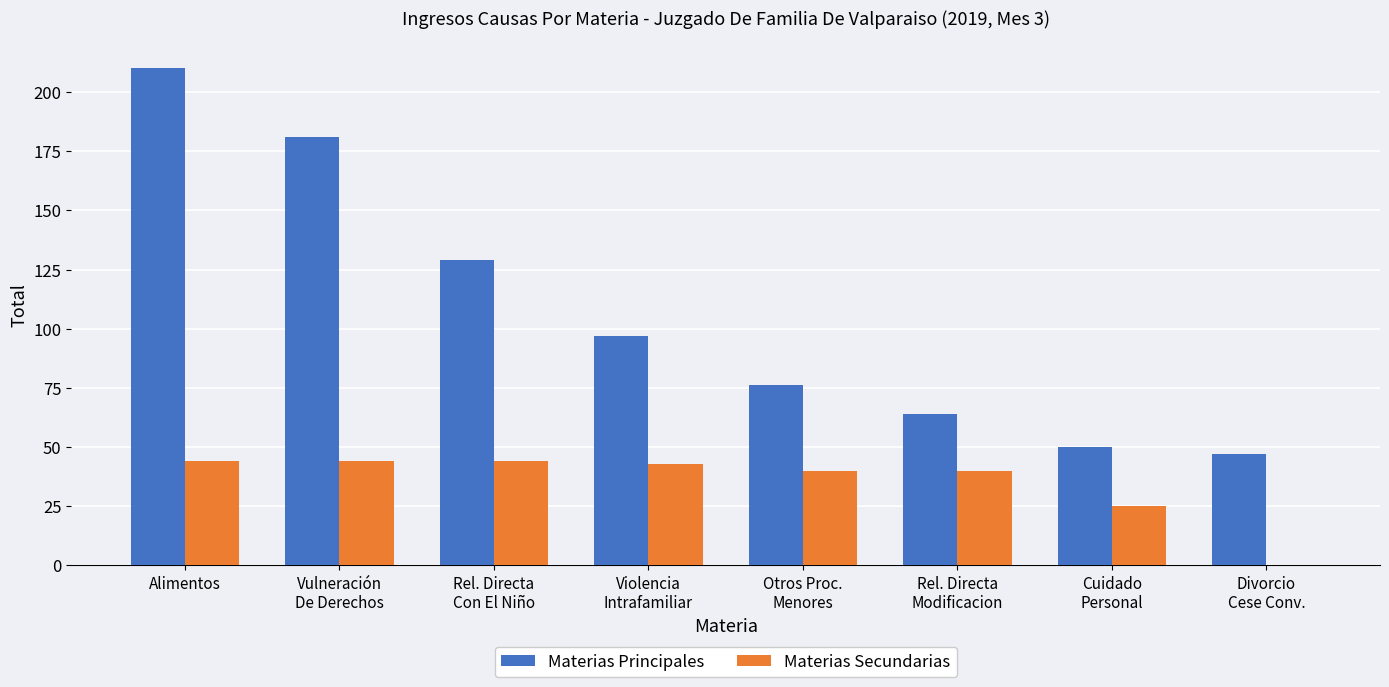

What is the total value across all series at Alimentos?

254